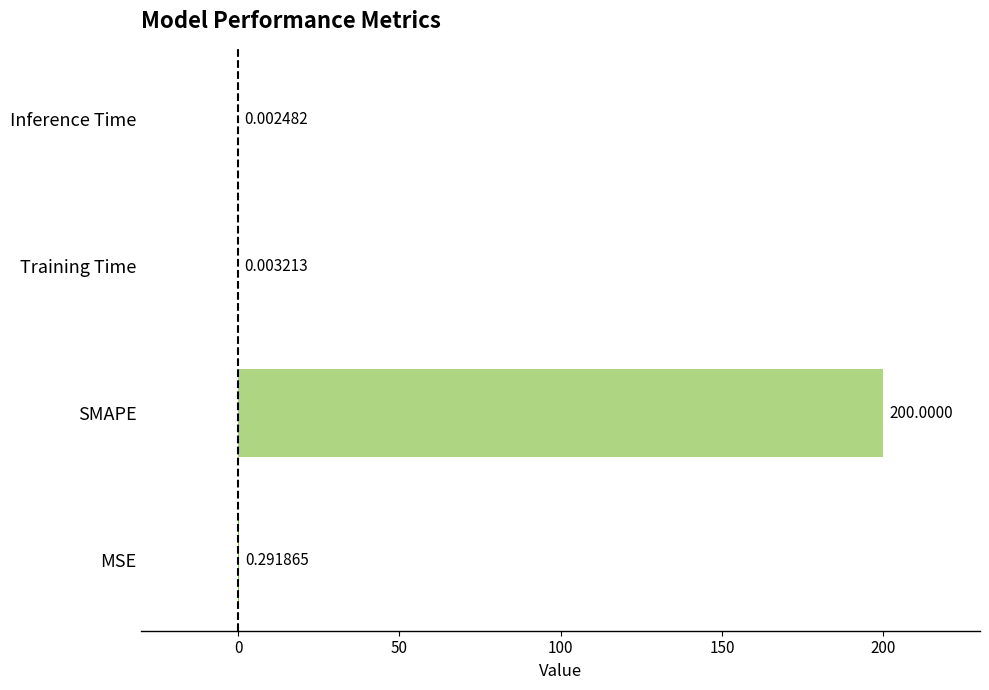

Does the chart contain stacked bars?

No